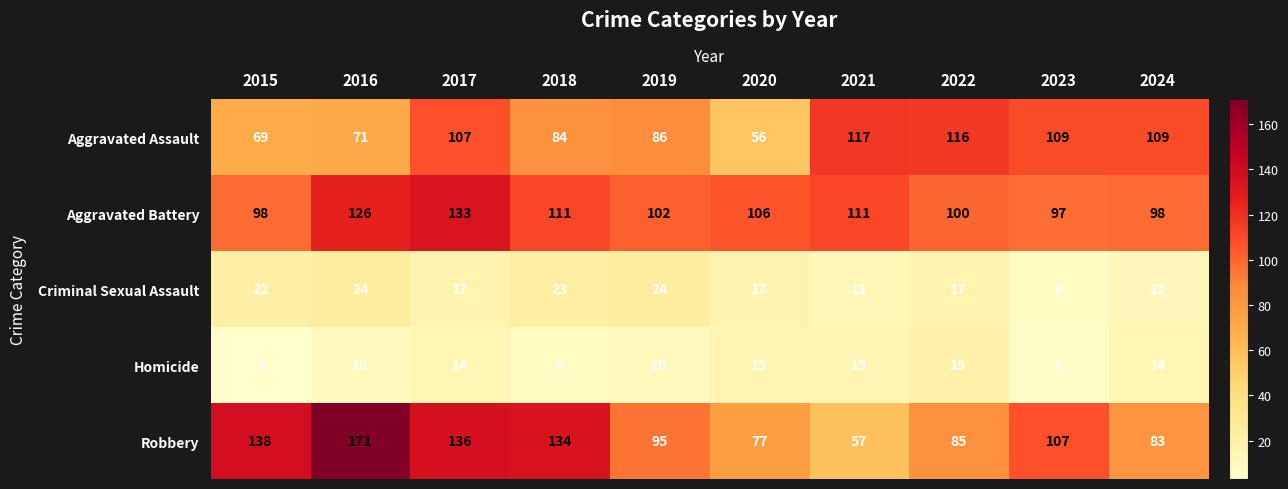

What is the sum of all Robbery values?

1083